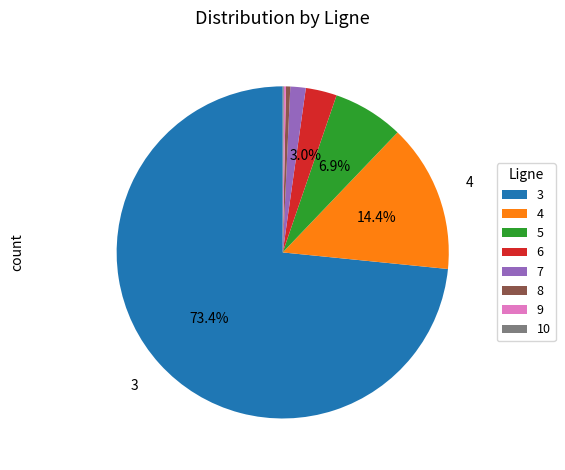

What is the largest slice in the pie chart?

3